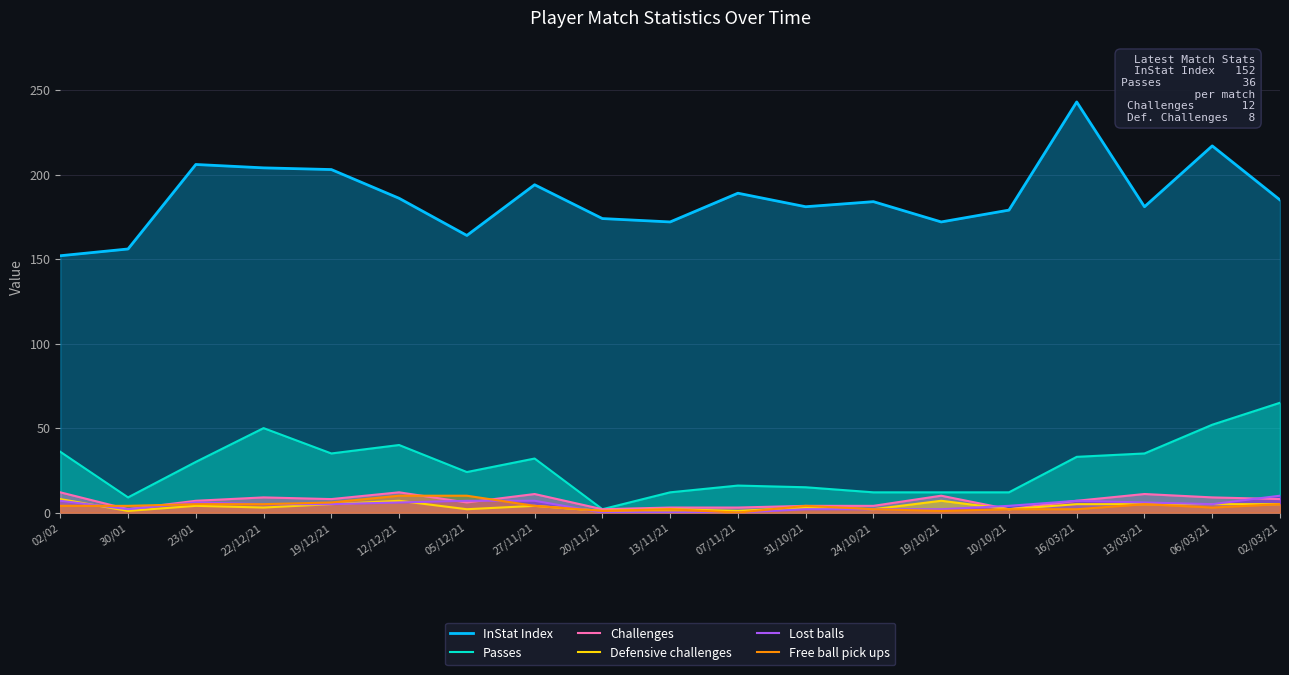

True or false: Passes and Defensive challenges cross at least once.

False